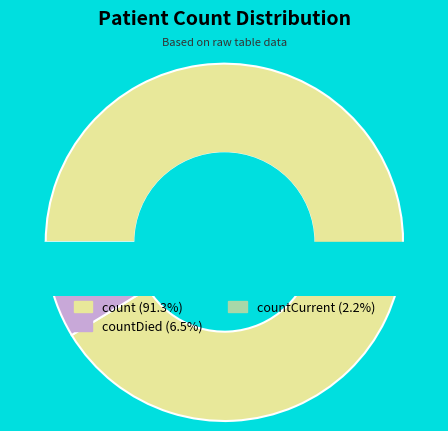

Combined, do countDied and countCurrent account for over 50%?

No